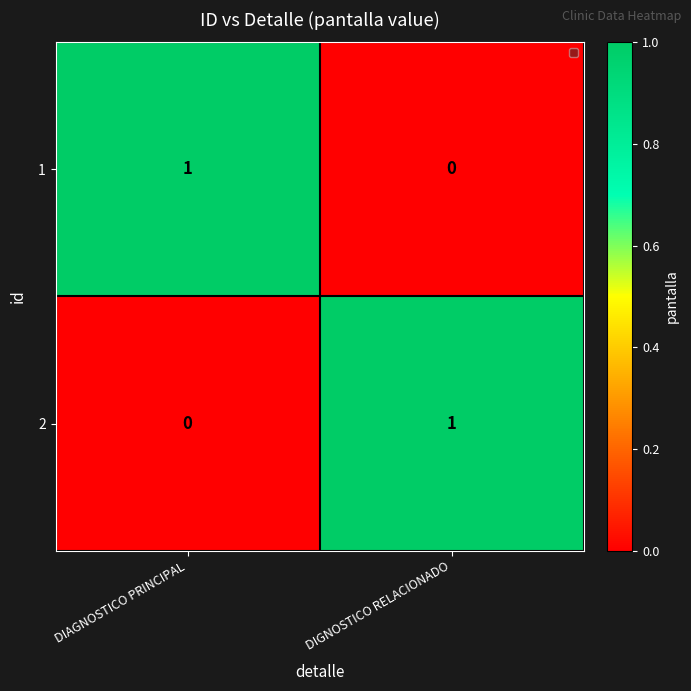

Reading right to left, what are all the values shown in this chart?

1: 0	1
2: 1	0